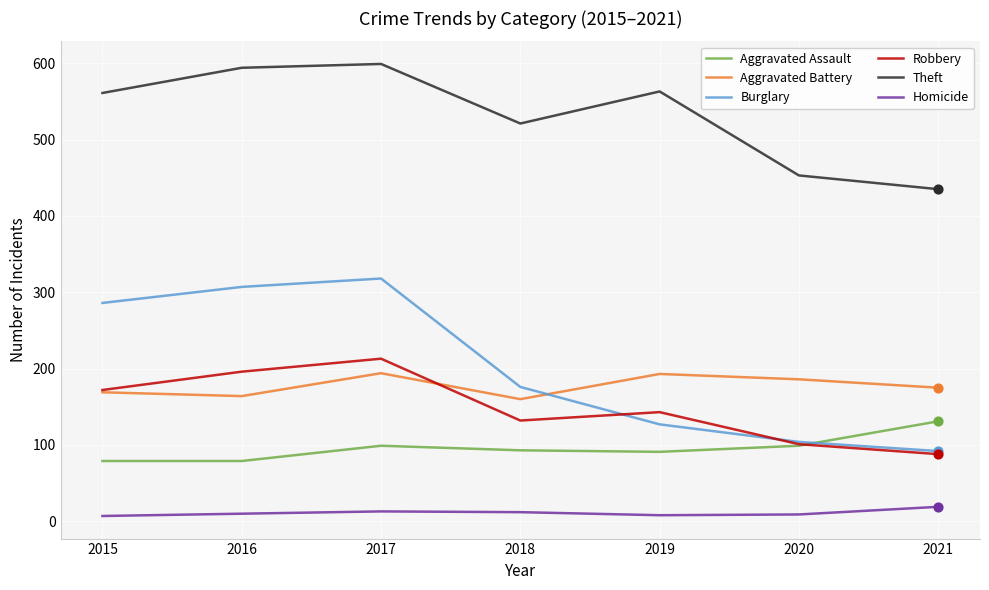

Which series changed the most between 2015 and 2019?

Burglary